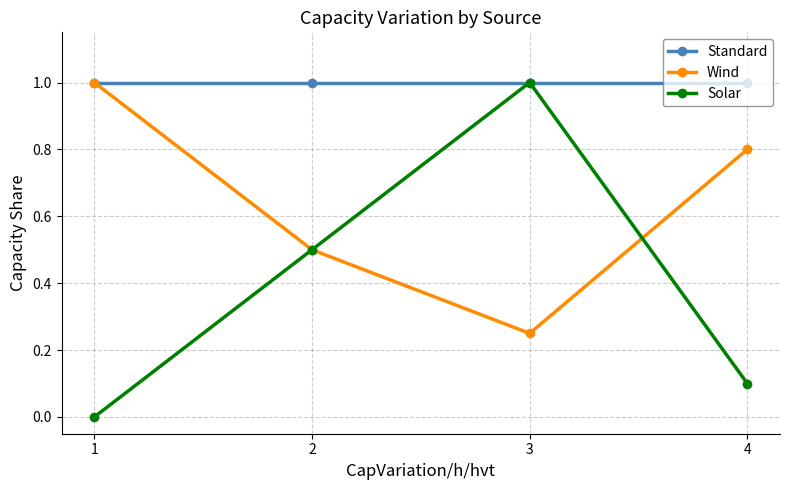

At which label does Wind reach its minimum?

3